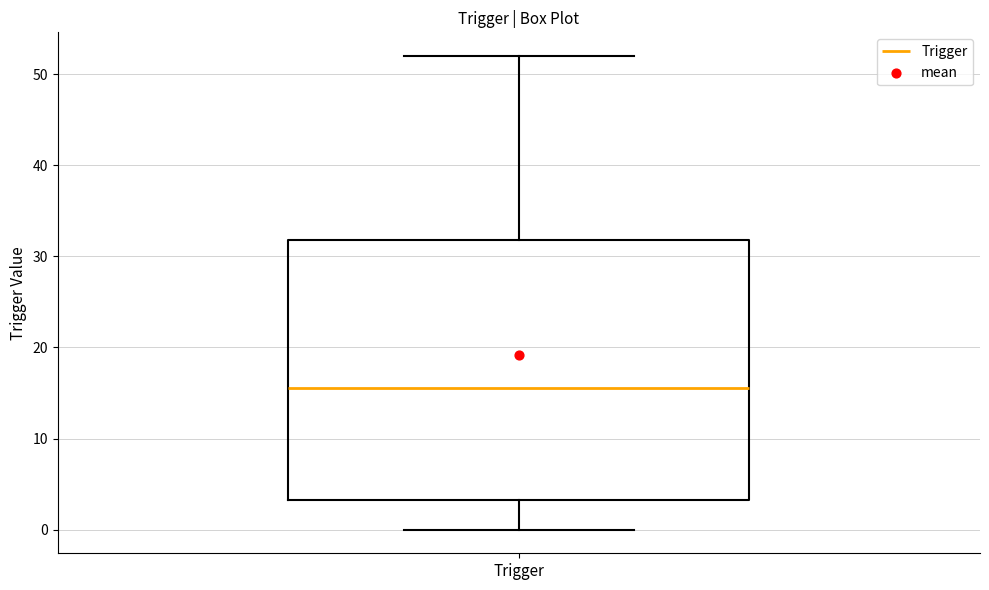

Transcribe this box plot: give where the median line is, the range the box spans, and where the two whiskers end, as read against the y-axis. The values are not printed on the chart, so give them approximately, as read against the axis.

median 16, box 3 to 32, whiskers 0 to 52